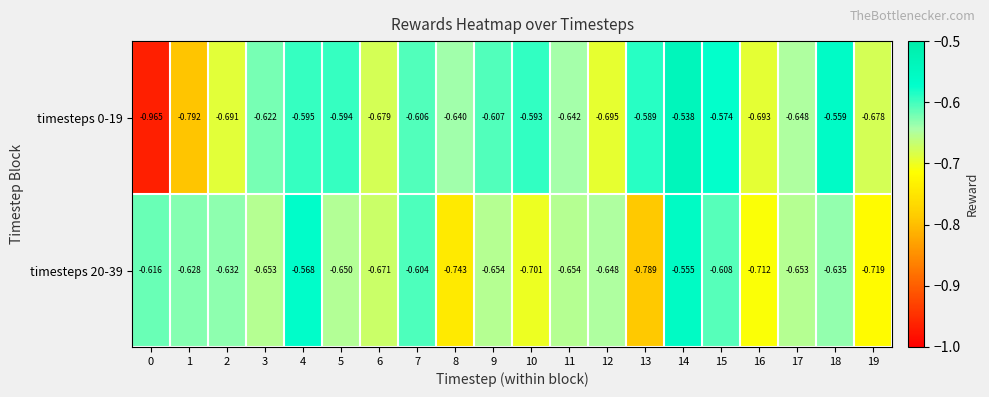

Is the value of timesteps 0-19 at 14 greater than the value of timesteps 20-39 at 9?

Yes